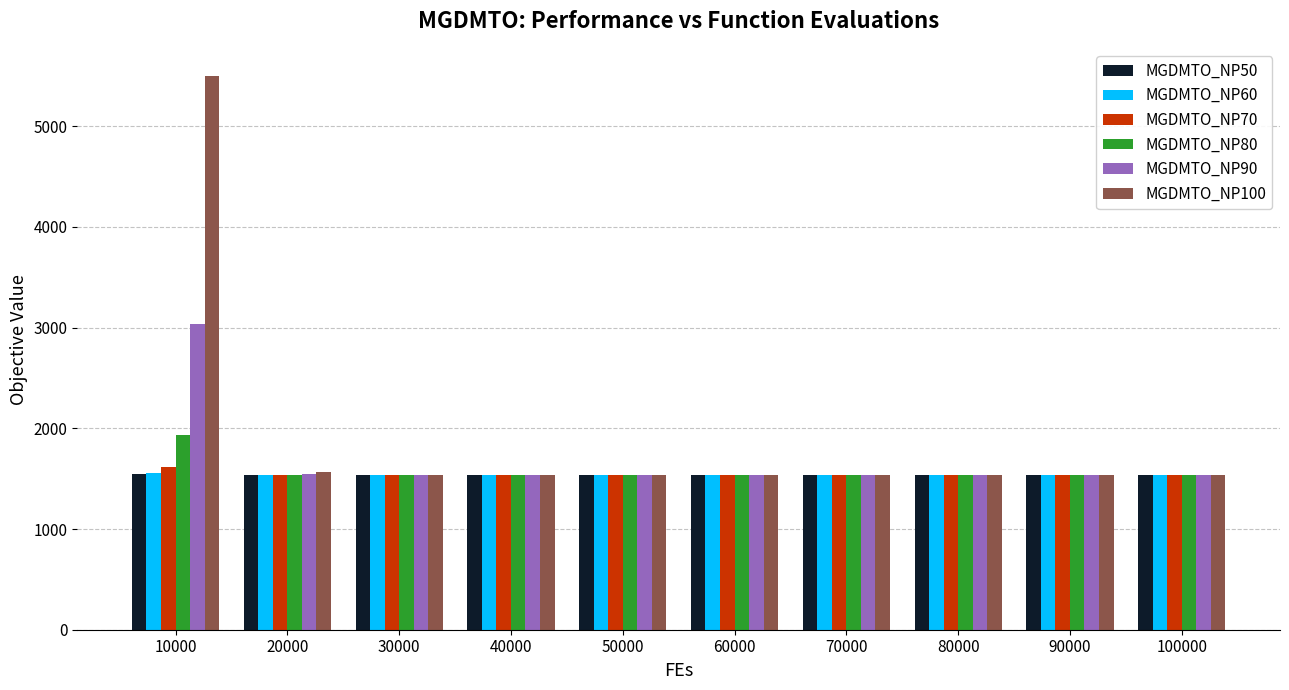

Which series has the largest range (max minus min)?

MGDMTO_NP100